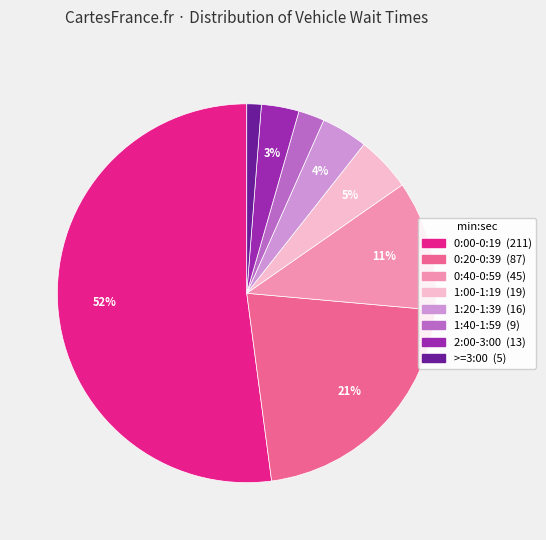

Combined, do 0:00-0:19 and 0:20-0:39 account for over 50%?

Yes